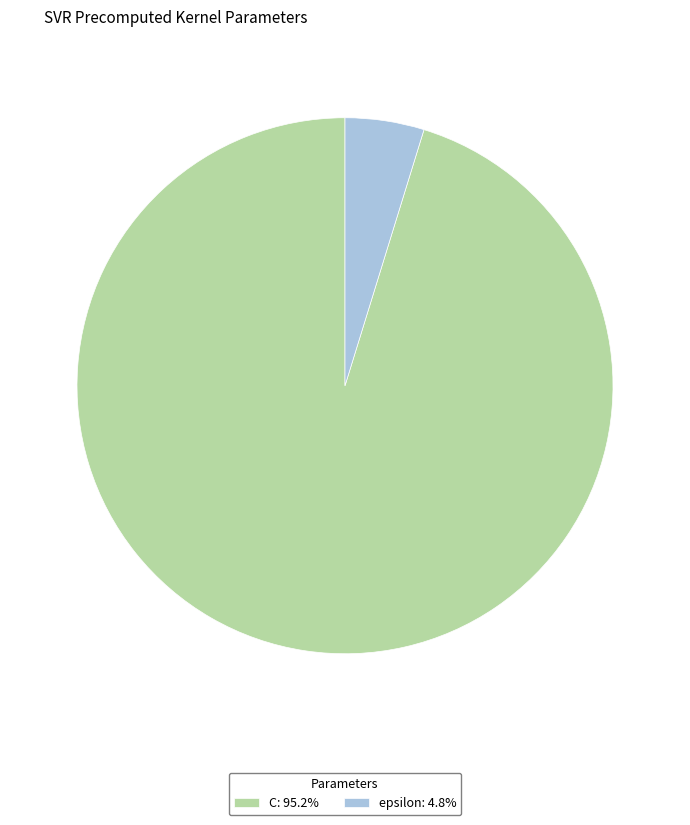

How many segments does this pie chart have?

2